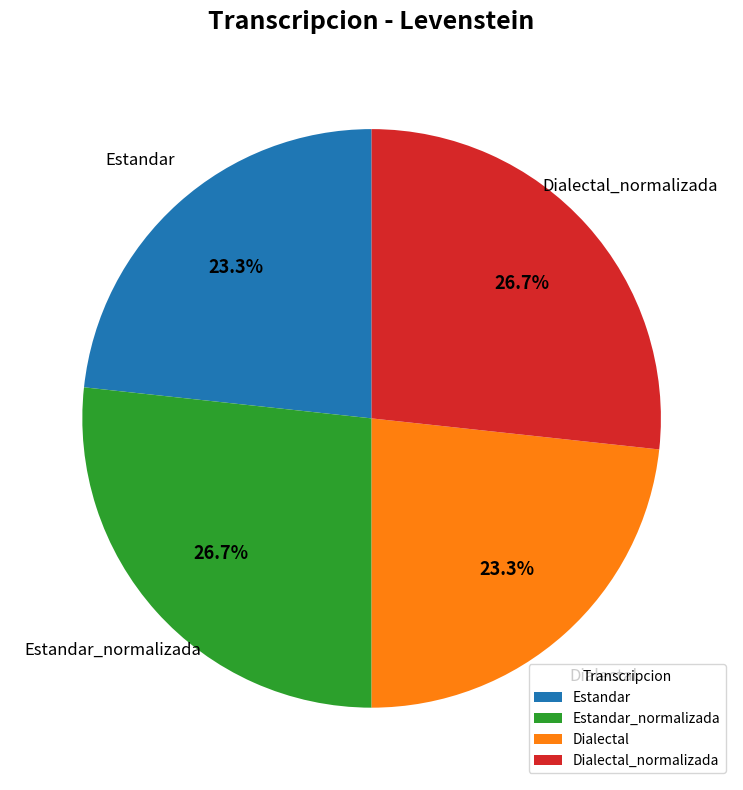

What portion of the pie excludes Estandar?

76.7%